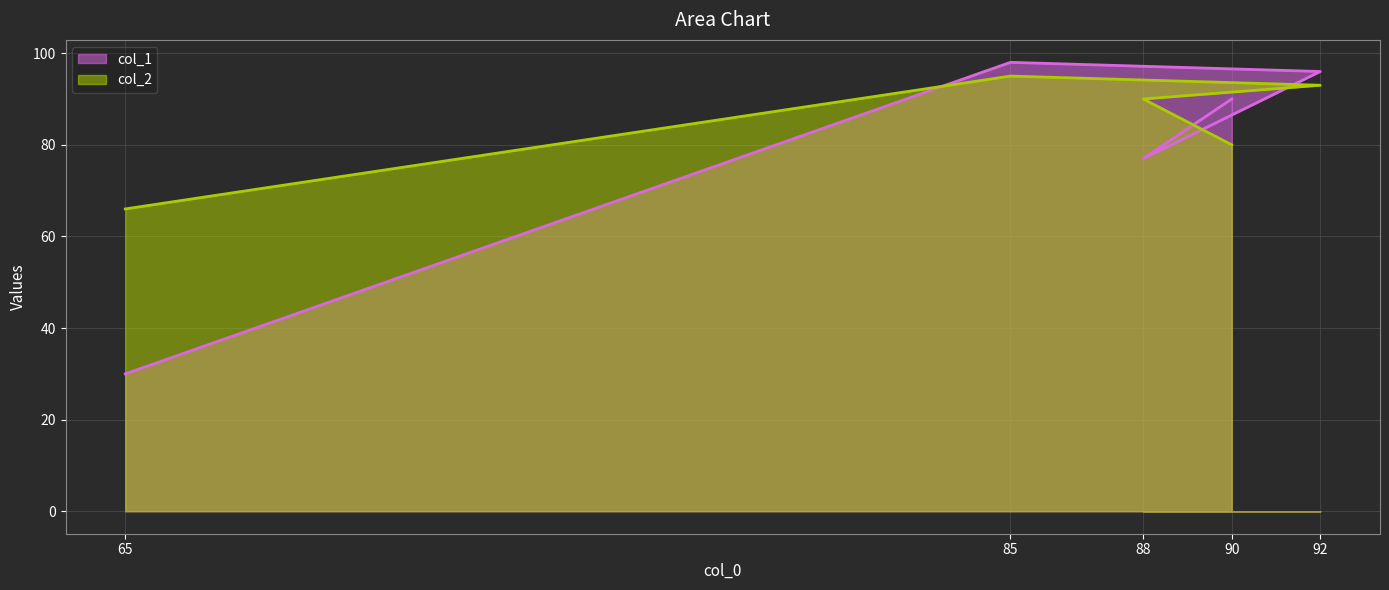

The value of col_2 at 88 is 36. True or false?

False